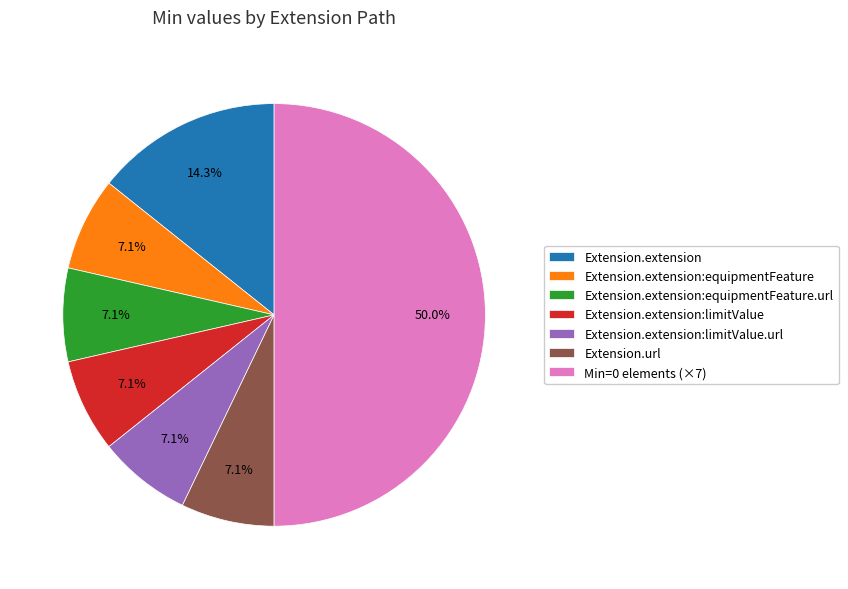

Does Extension.extension:limitValue account for over 50% of the chart?

No